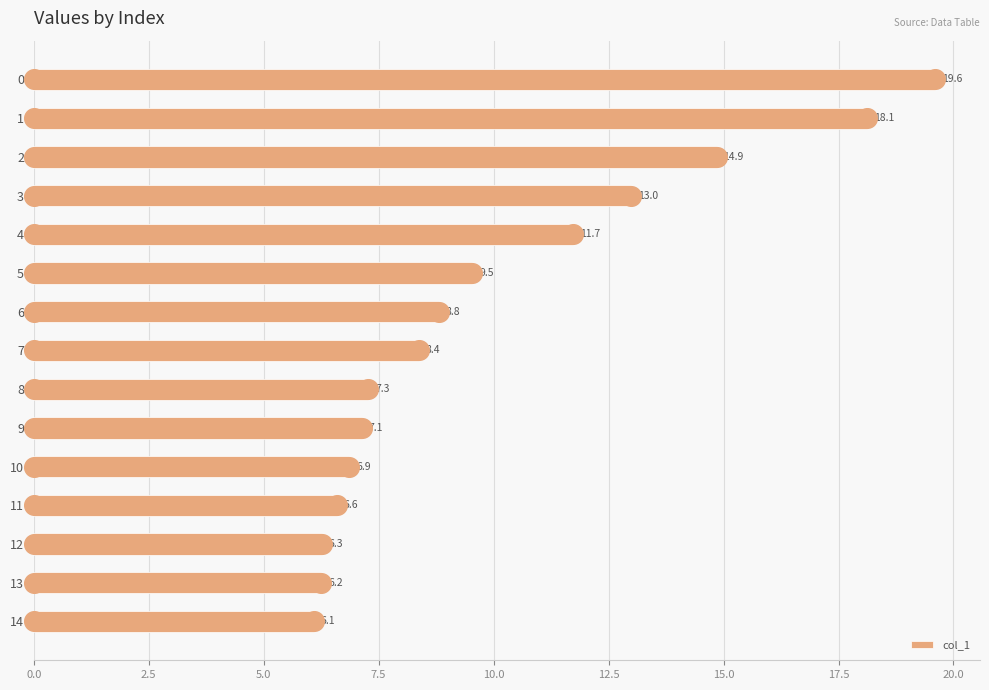

What is the sum of the col_1 values at 10 and 13?

13.1